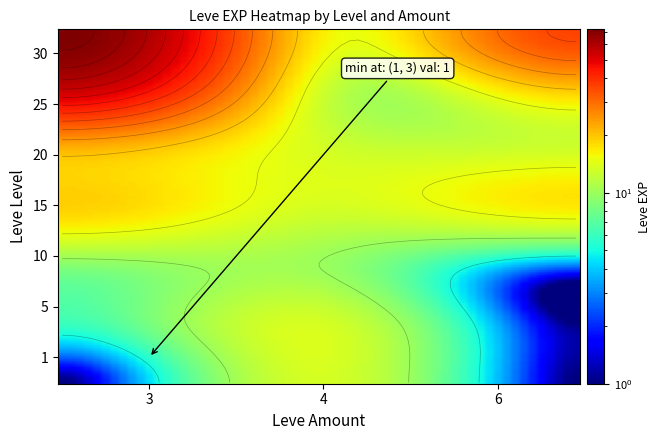

What is the change in value from 5_6 to 10_6?

+2